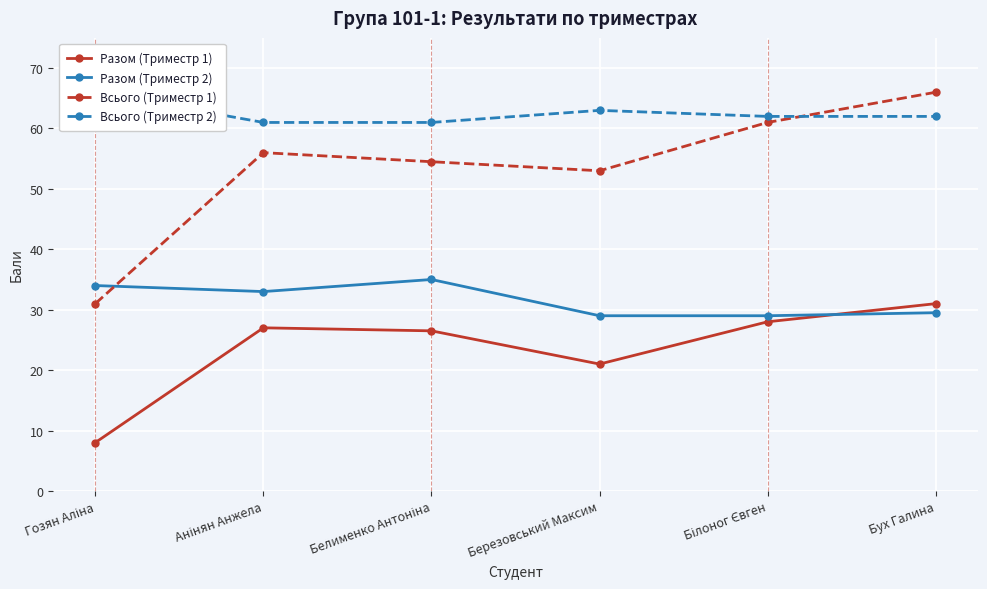

Is the value of Разом (Триместр 1) at Березовський Максим greater than the value of Всього (Триместр 2) at Гозян Аліна?

No